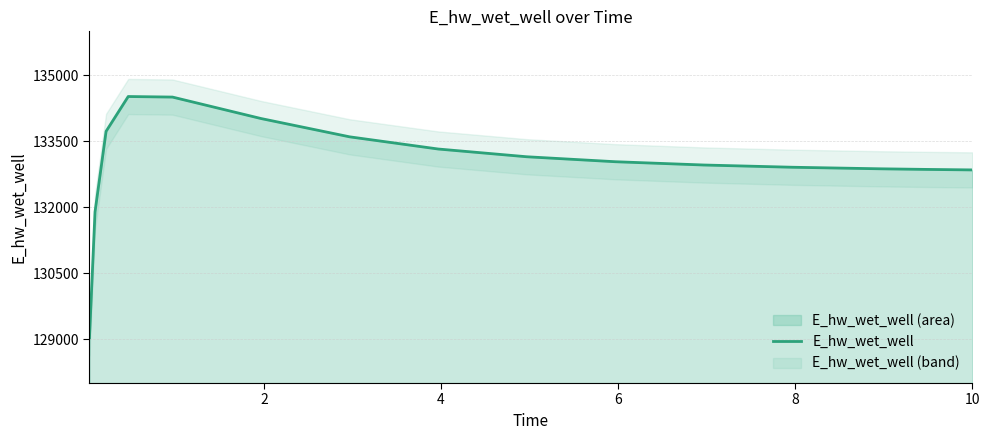

What is the minimum value shown in the chart?

129029.1